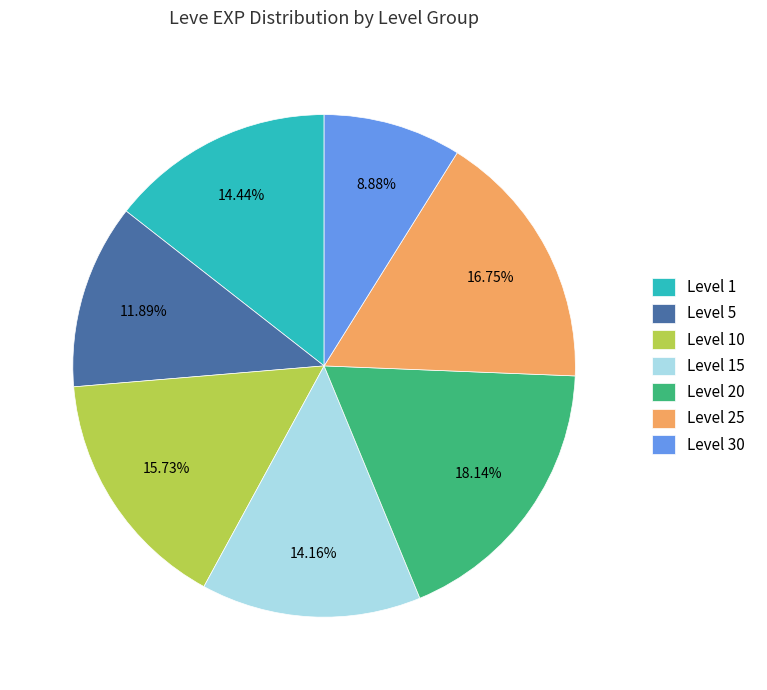

Is there a majority slice in this chart?

No